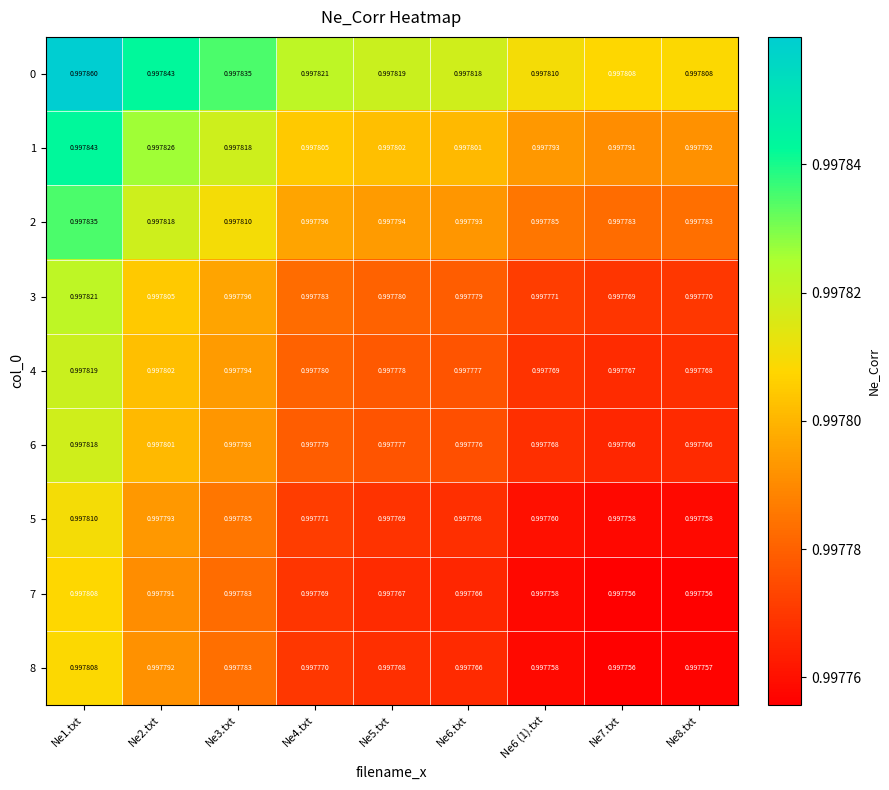

Is the value of 0 at Ne3.txt greater than the value of 7 at Ne8.txt?

Yes